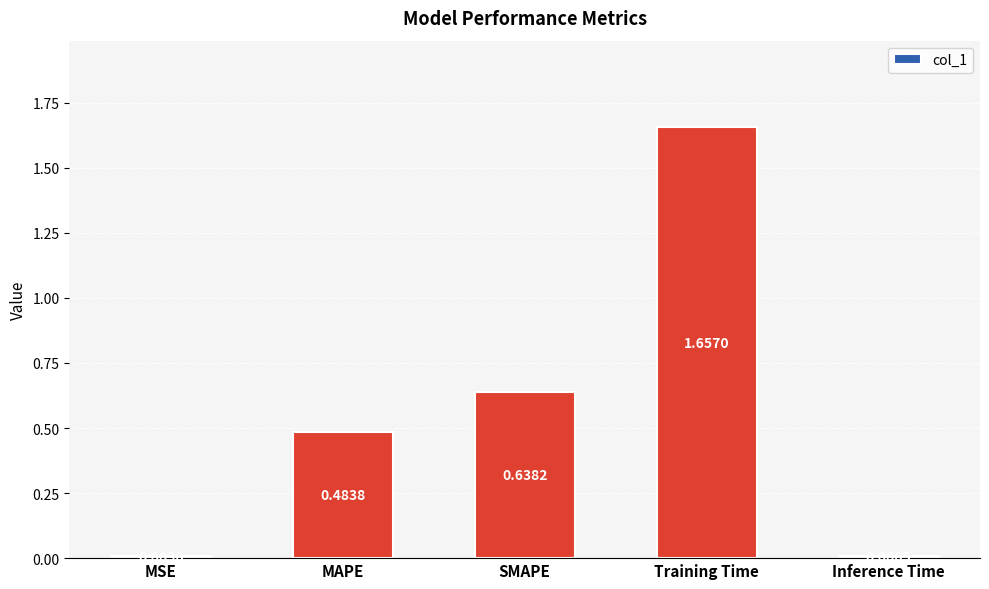

List the labels in order of value, smallest first.

Inference Time, MSE, MAPE, SMAPE, Training Time